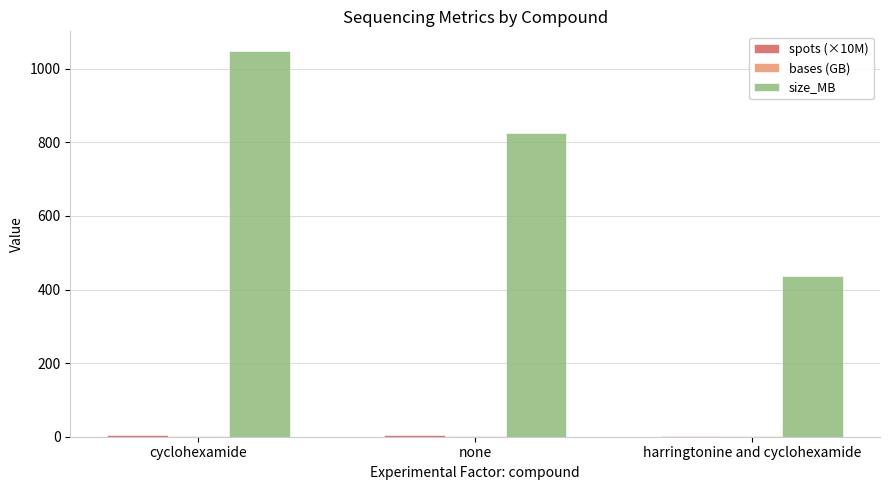

Is it true that size_MB equals 436.0 at harringtonine and cyclohexamide?

True